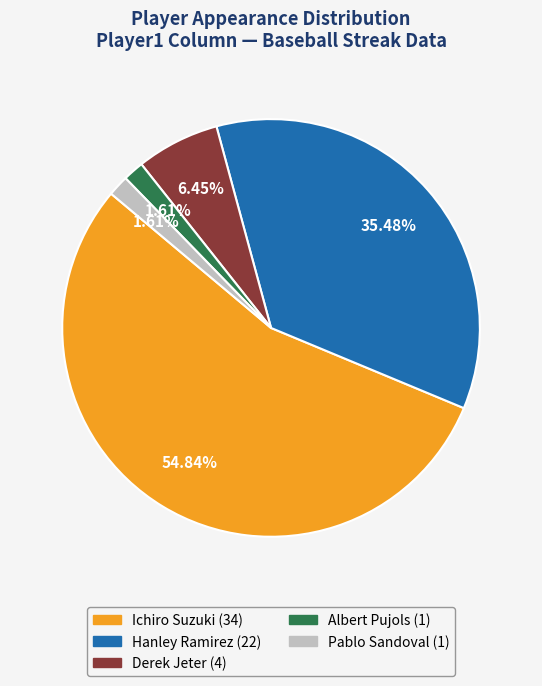

Count the number of slices in the pie.

5